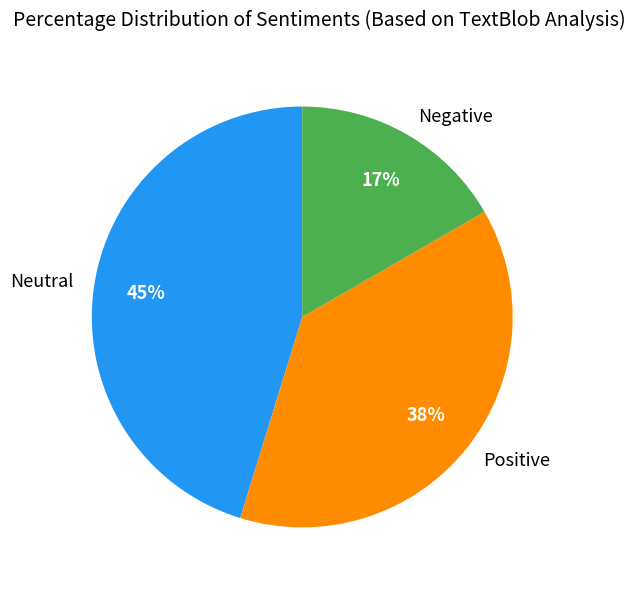

Count the number of slices in the pie.

3